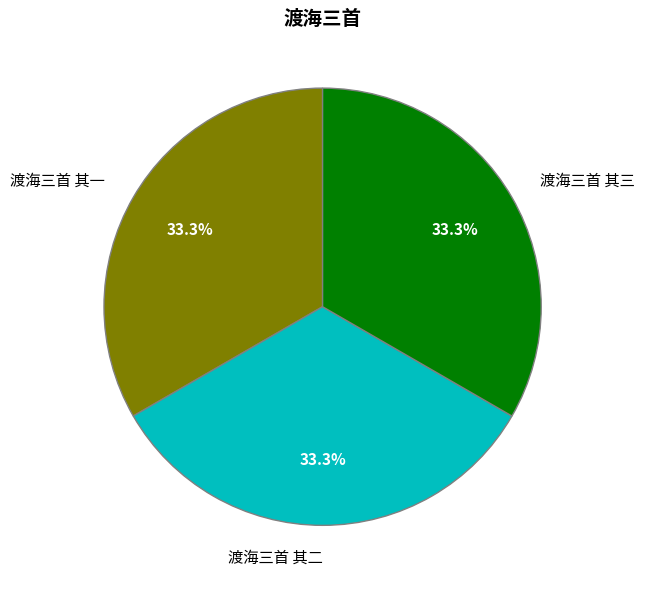

Count the number of slices in the pie.

3